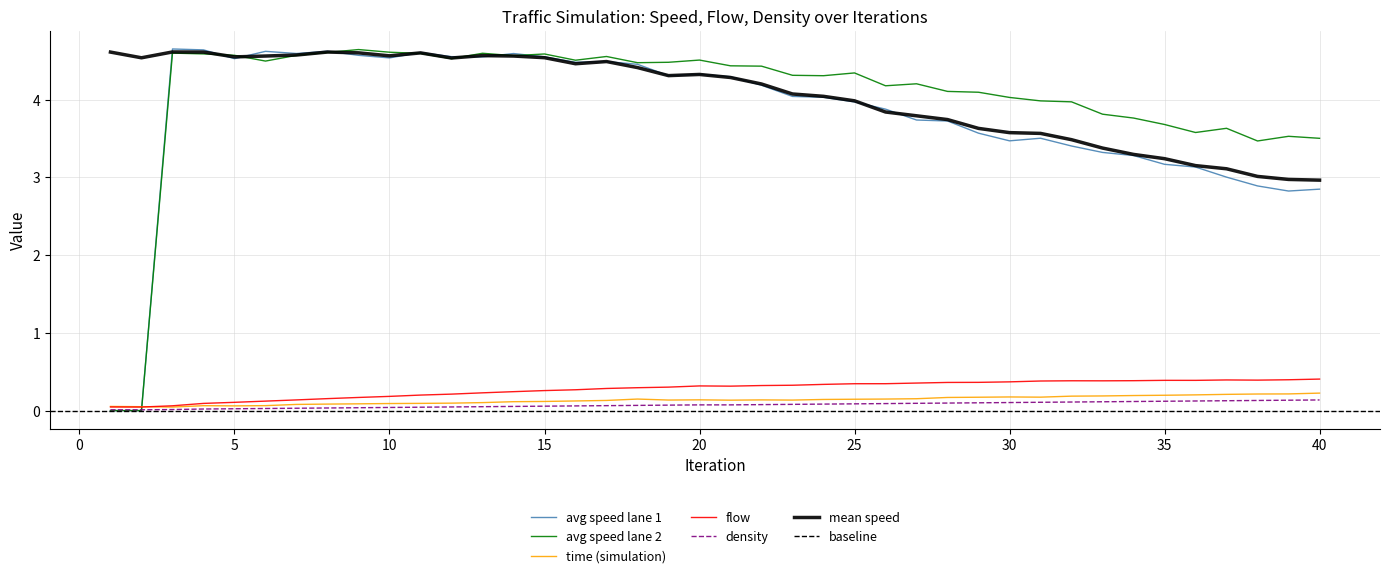

At which label does density reach its peak?

40